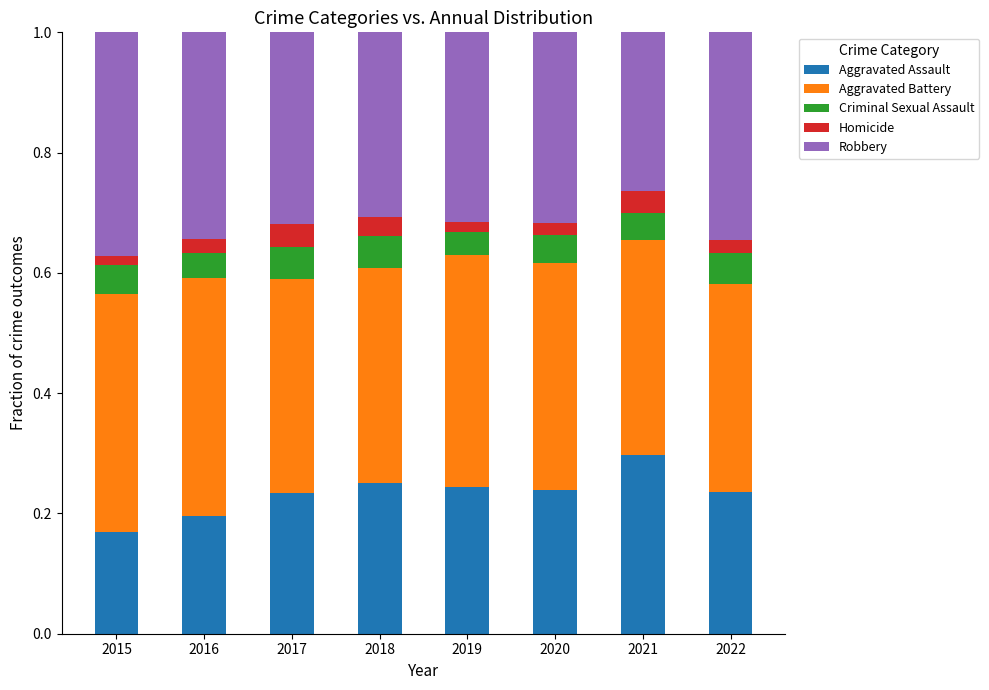

What is the total value across all series at 2018?

1.0